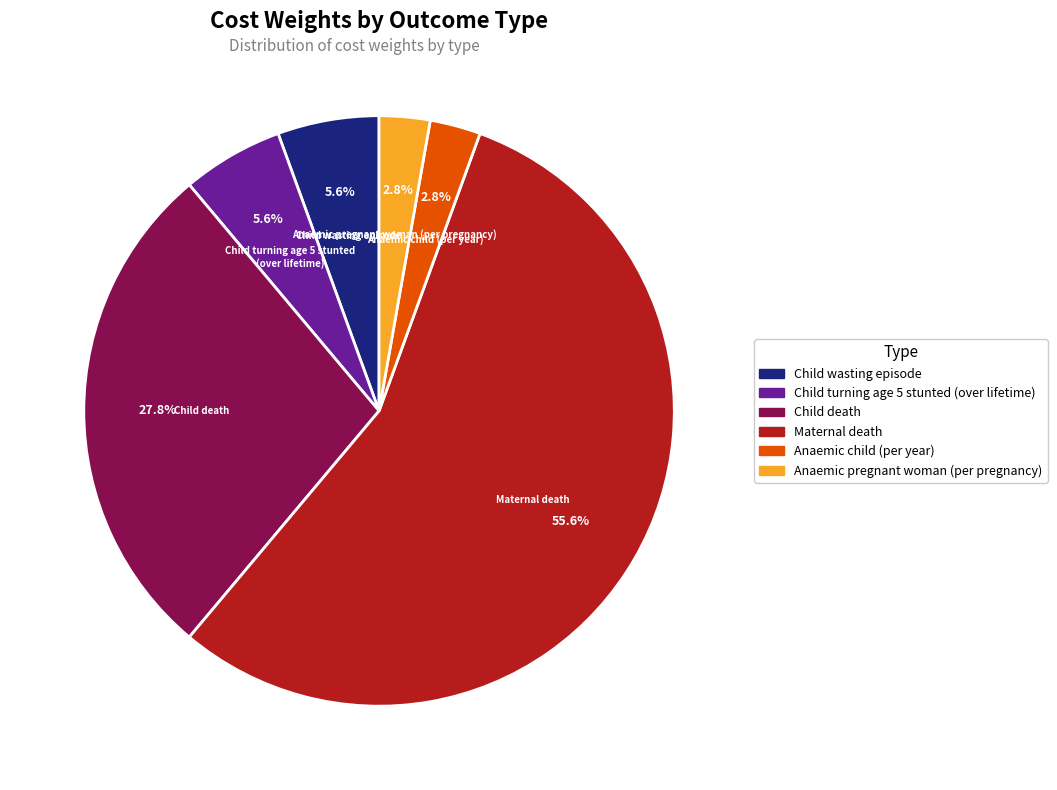

True or false: Maternal death accounts for 56% of the total.

True